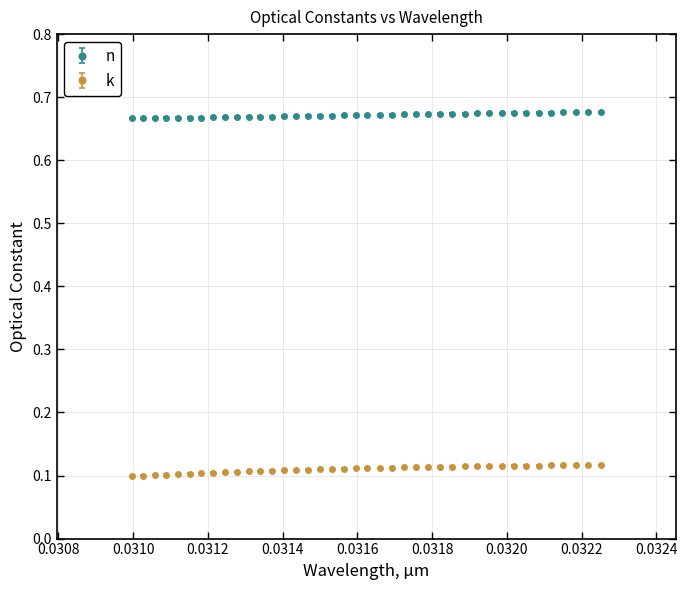

Which series has the widest spread of values?

k